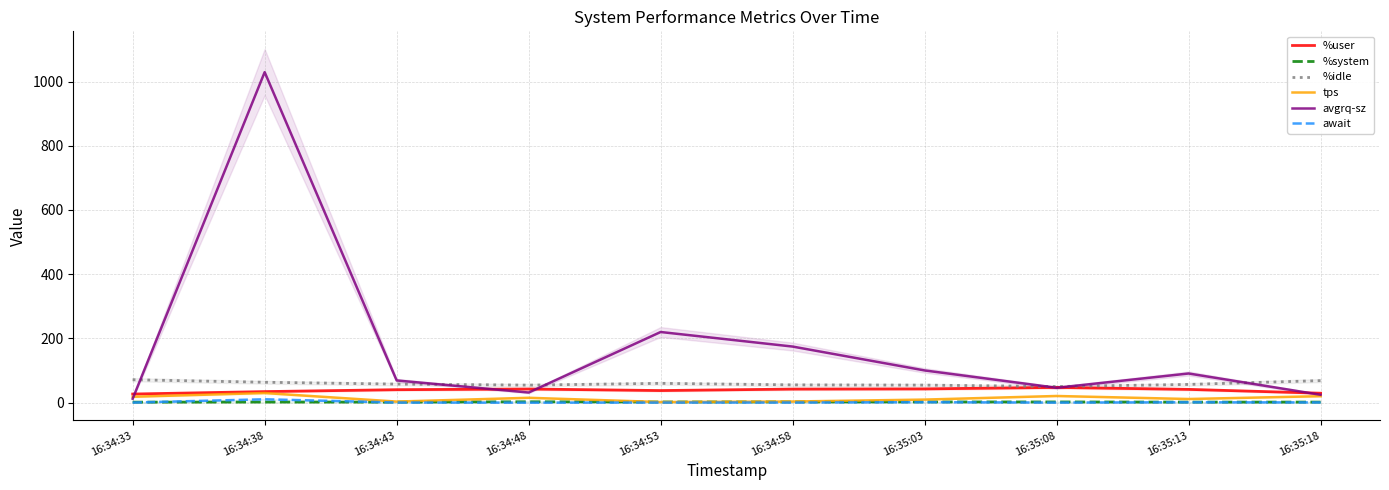

In %idle, how many points are lower than both neighbors (excluding endpoints)?

2